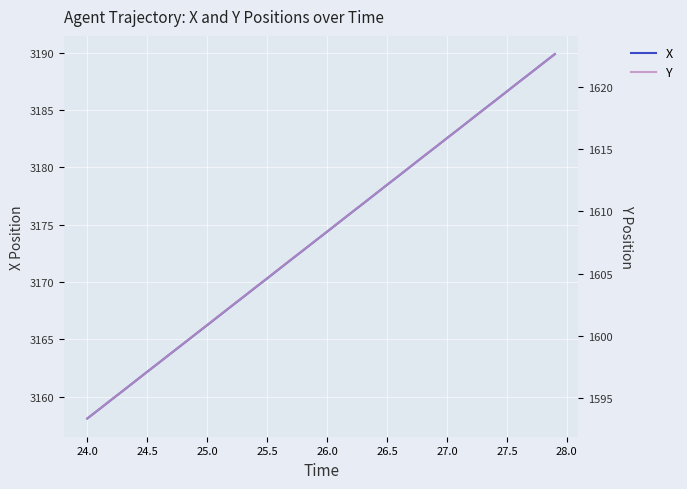

Count the number of categories in the chart.

40